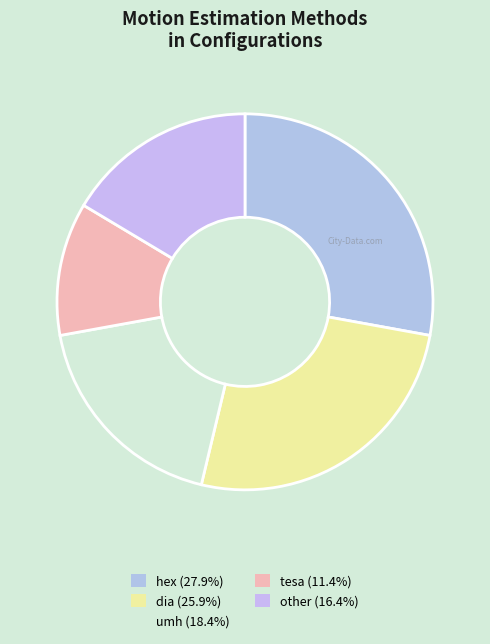

Does tesa represent more than half of the total?

No